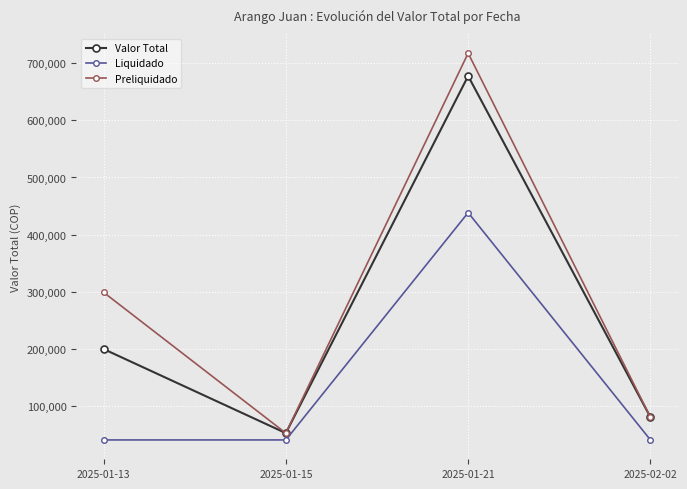

True or false: Preliquidado and Liquidado intersect in this chart.

False